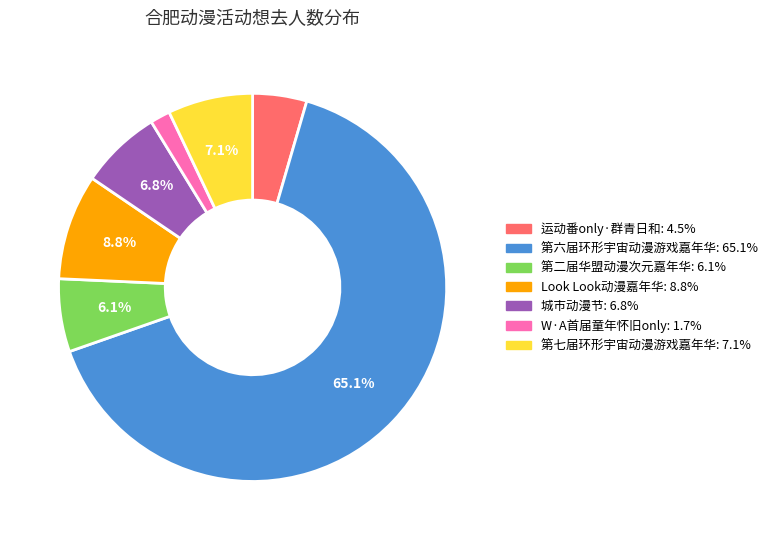

How many slices are in this pie chart?

7